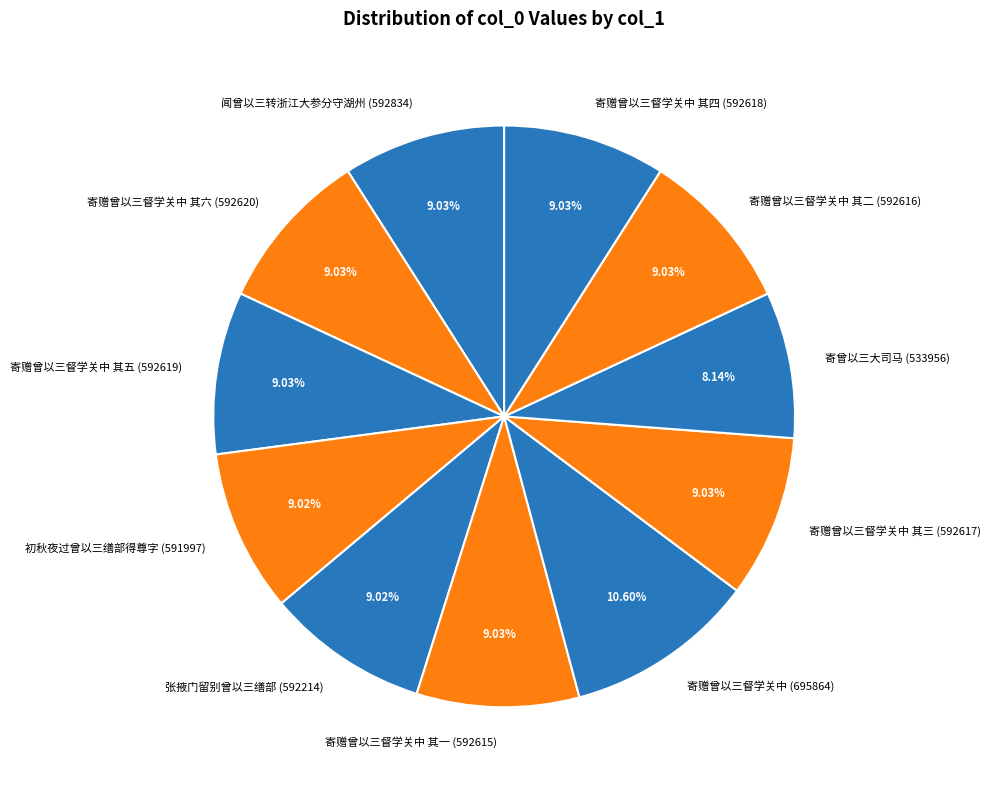

Is there a majority slice in this chart?

No